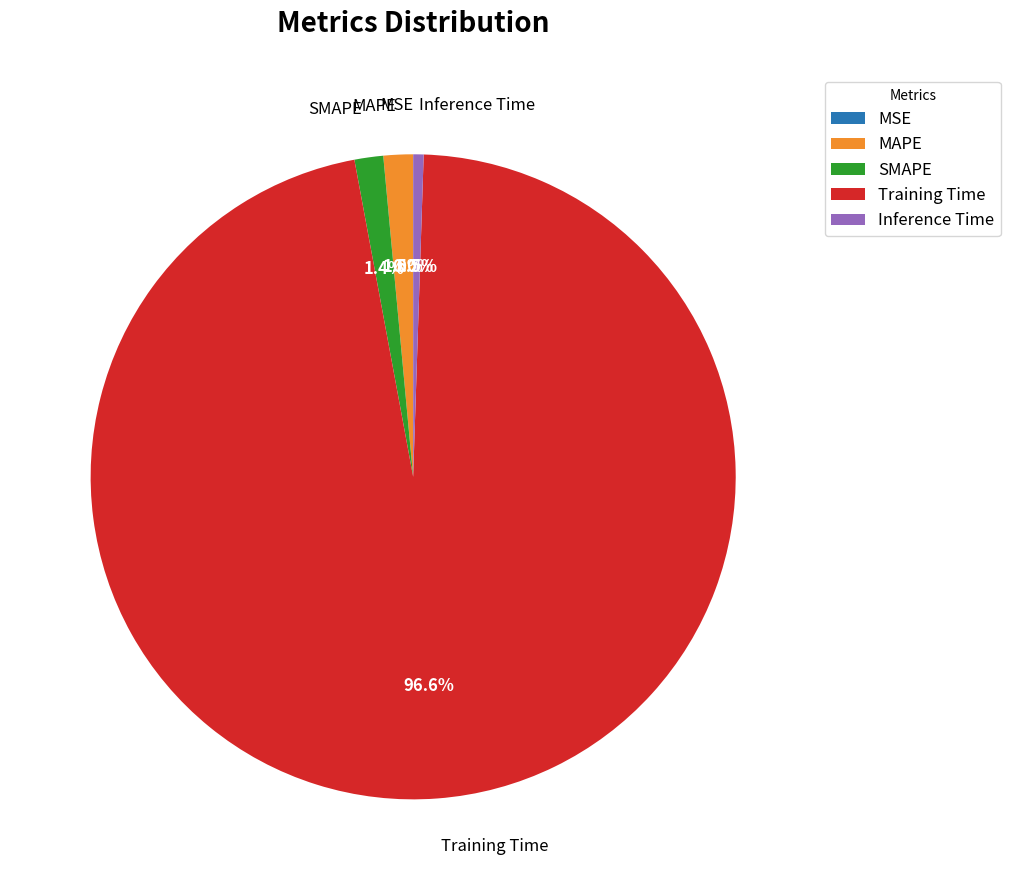

Which category has the biggest portion of the pie?

Training Time